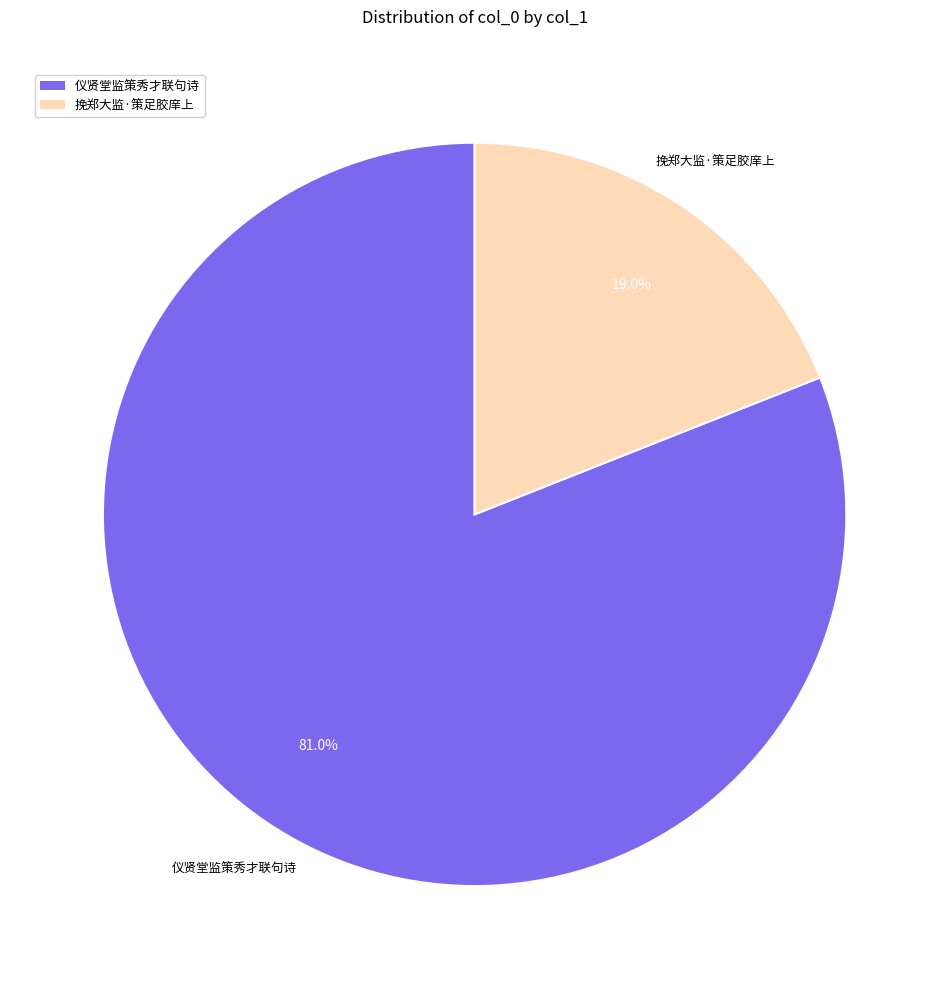

Is there any slice that represents more than half of the pie?

Yes